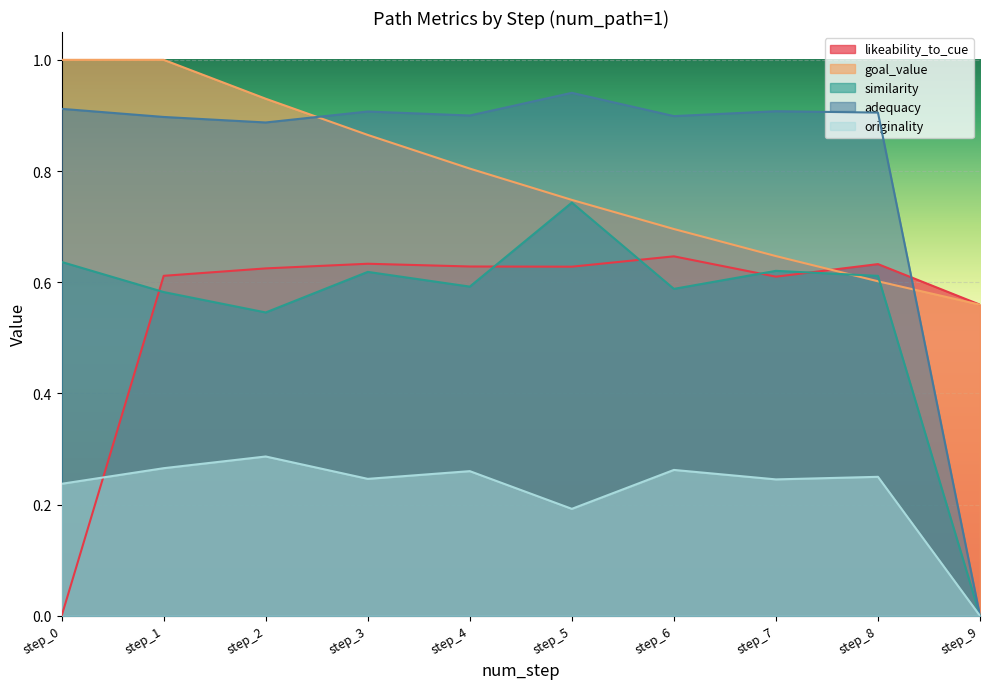

At which label is originality closest to 0?

step_9